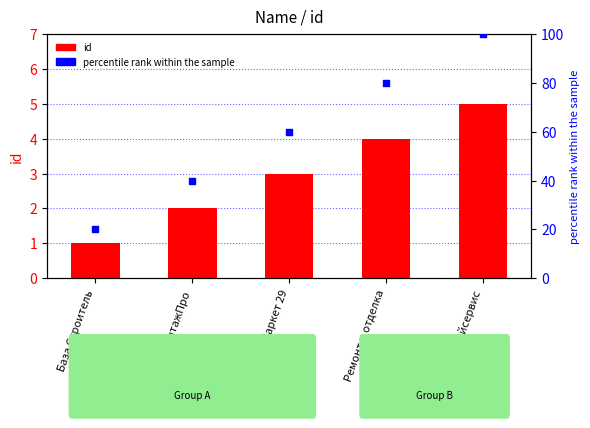

Which series has the largest Y range (max minus min)?

percentile rank within the sample